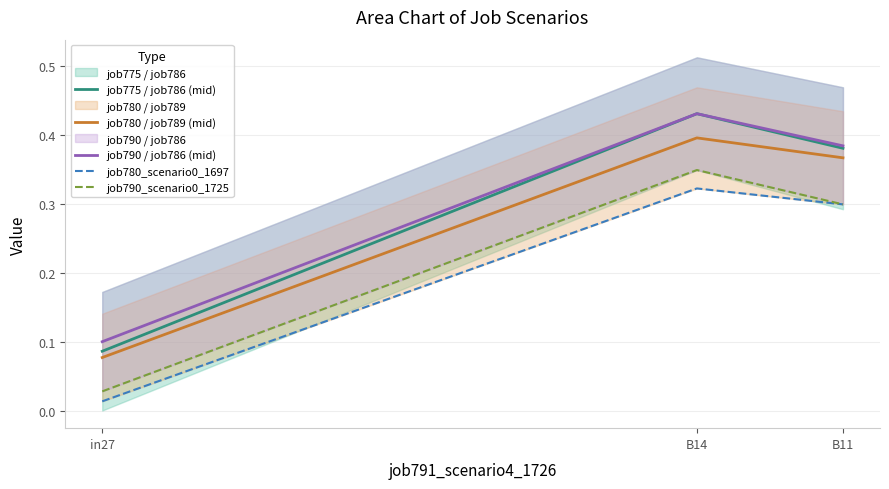

Where is job790 / job786 (mid) nearest to the value 0?

in27